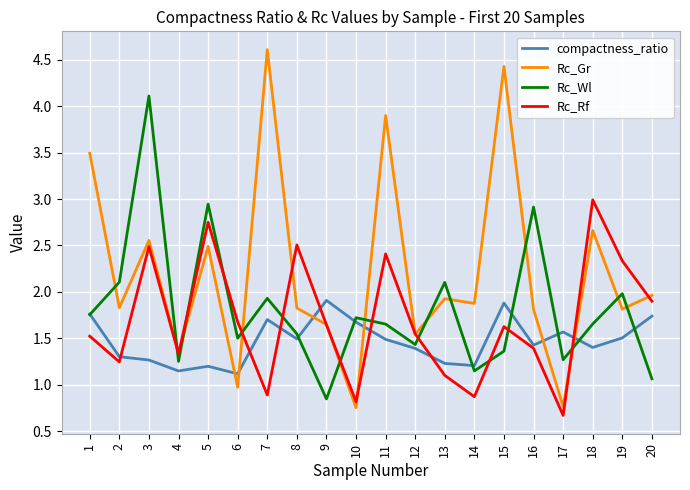

List the series in order of their peak value, lowest first.

compactness_ratio, Rc_Rf, Rc_Wl, Rc_Gr